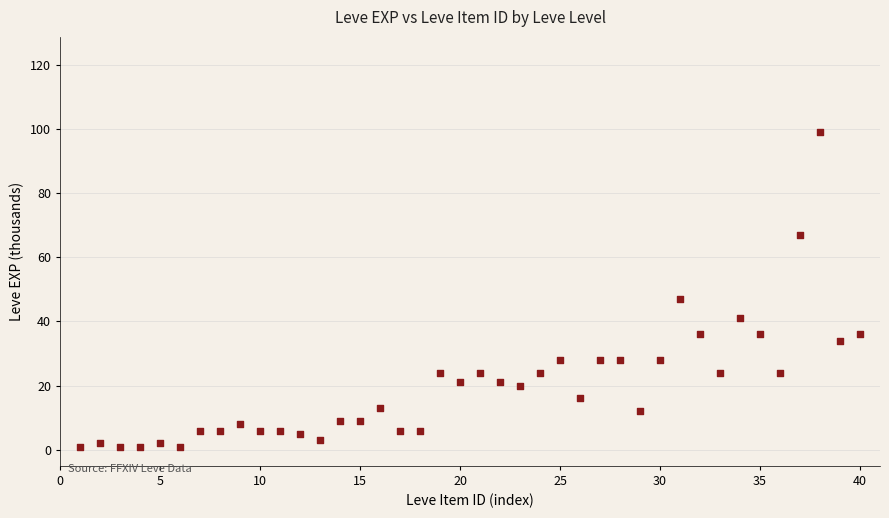

What is the range of Y values (max minus min)?

98